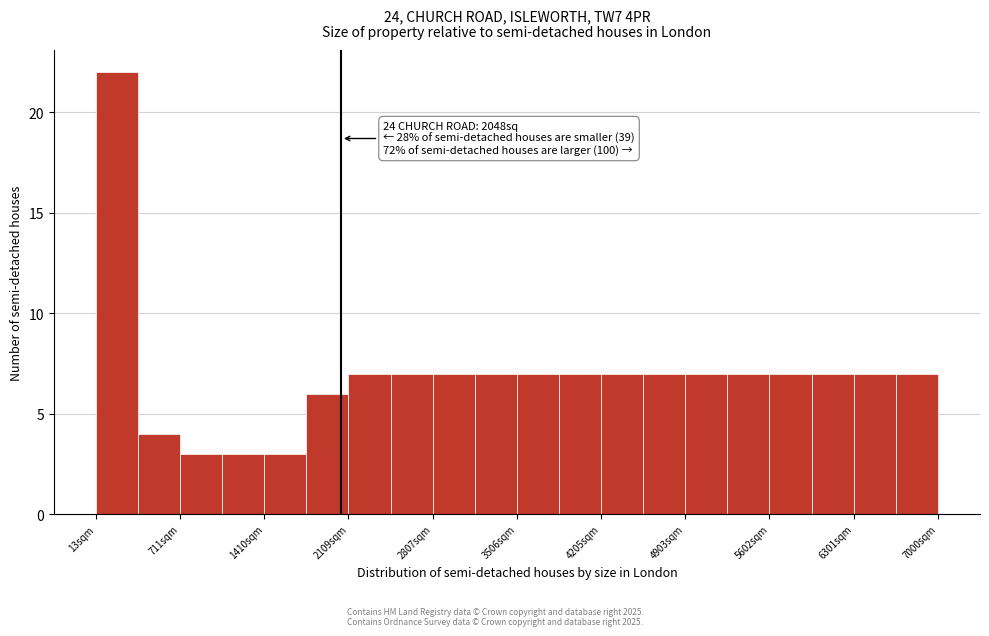

Around what value on the x-axis is the tallest bar? Give the approximate position of its centre, as read against the axis.

200